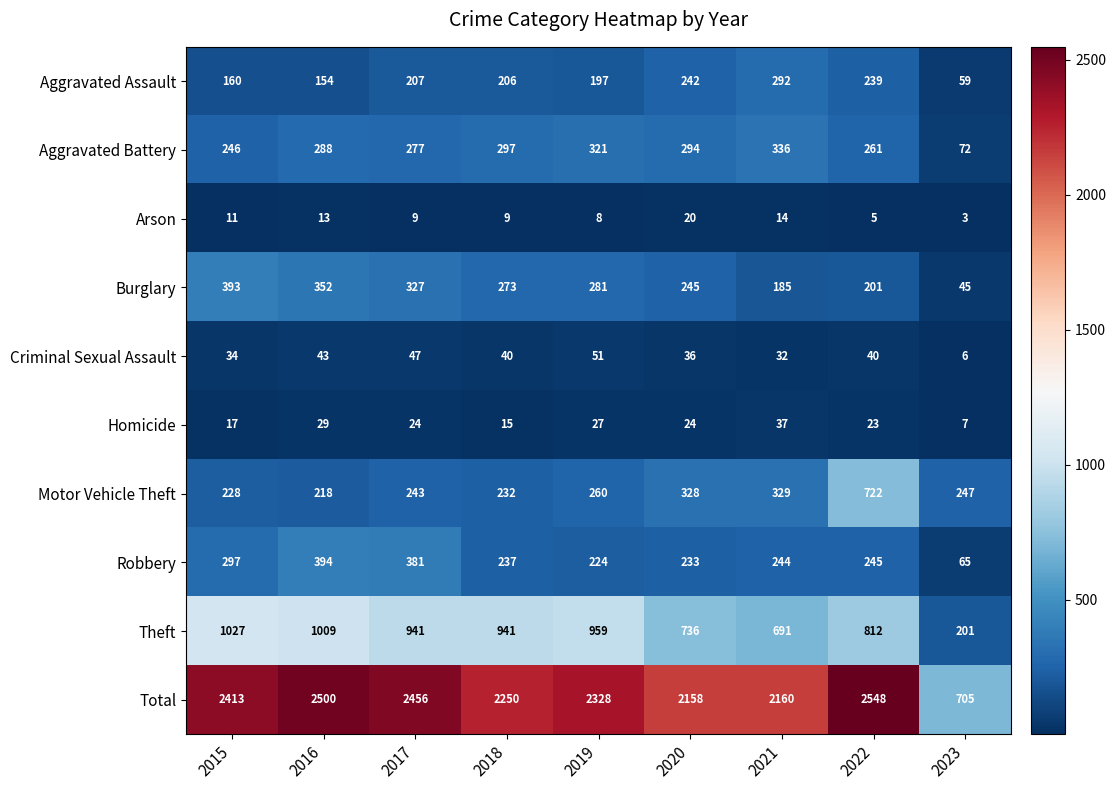

At which label is Theft closest to 614?

2021